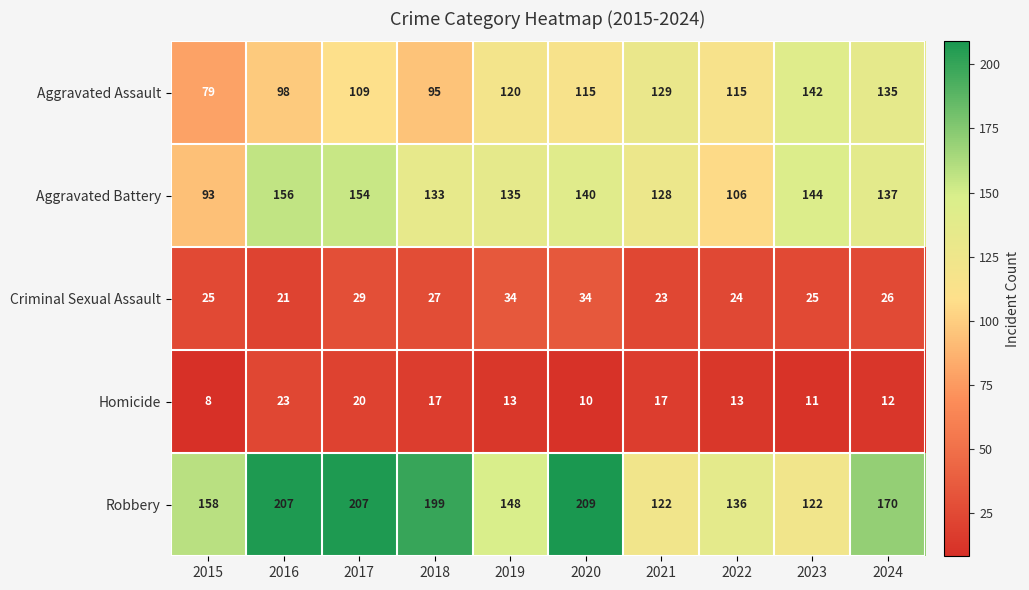

Is it true that Homicide equals 17 at 2018?

True